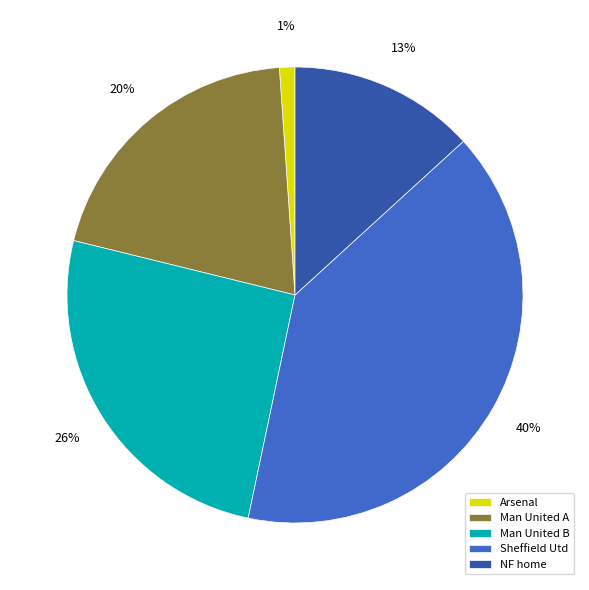

Do NF home and Man United A together represent more than half of the pie?

No